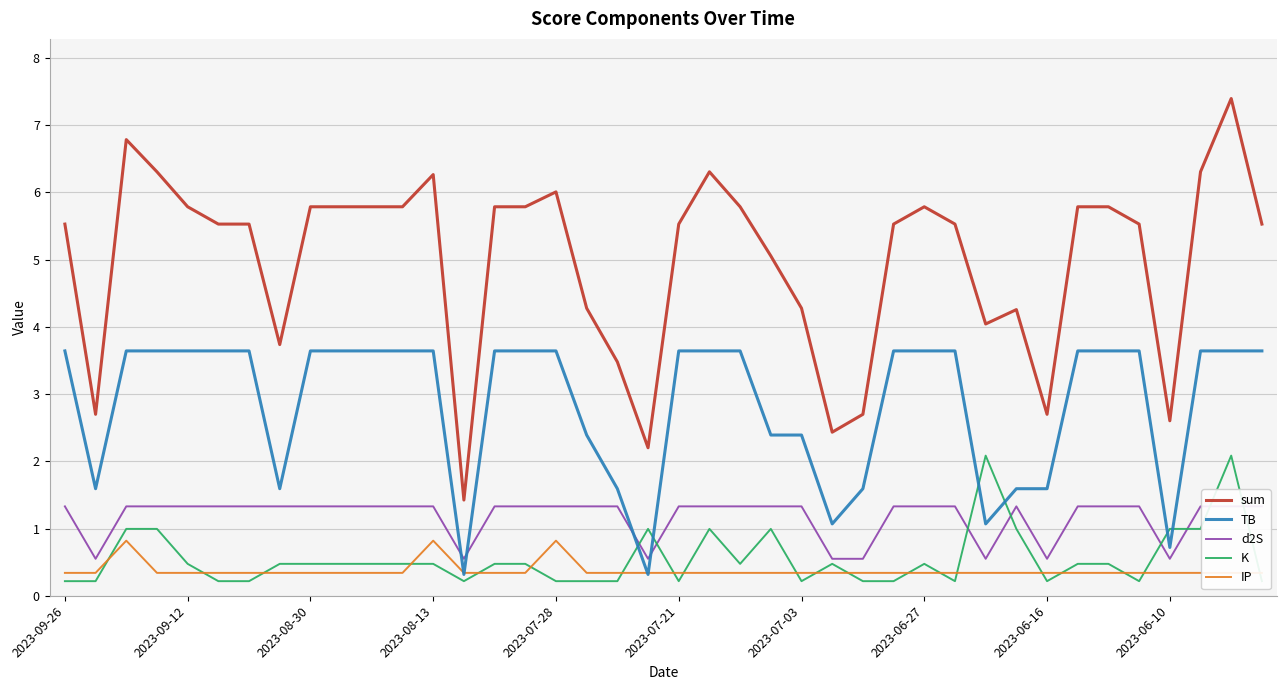

The sum series shows 2.7 at 2023-06-16. True or false?

True